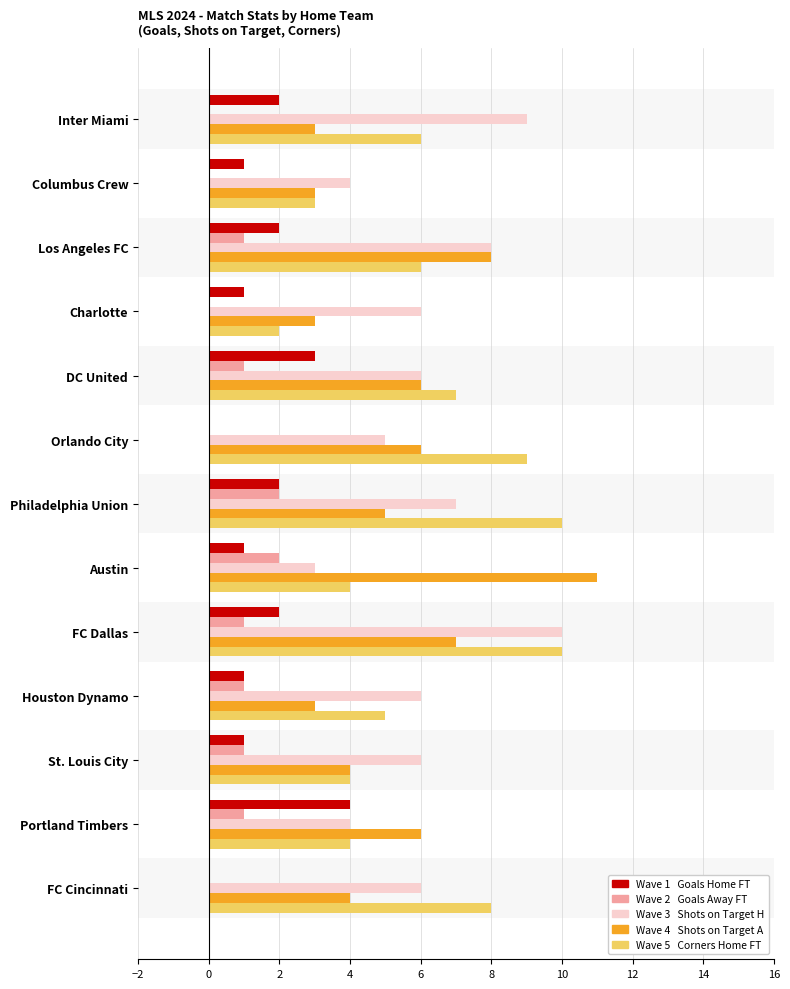

At which category is the sum across all series the highest?

FC Dallas